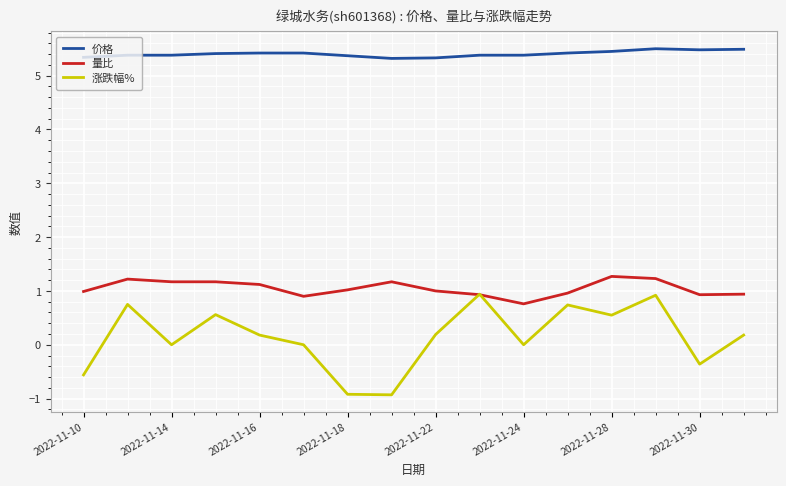

True or false: 价格 and 量比 cross at least once.

False